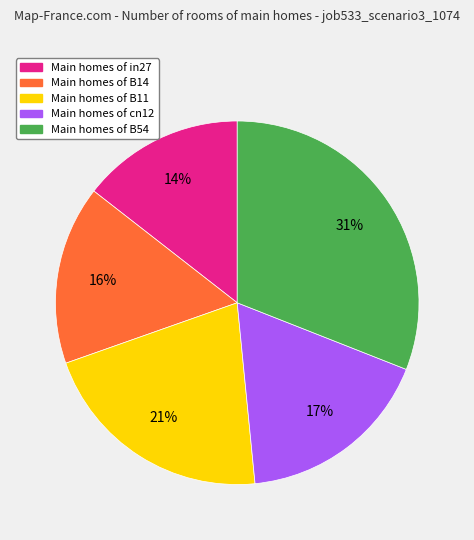

To the nearest percent, what is the difference between the largest and smallest slice percentages?

17%